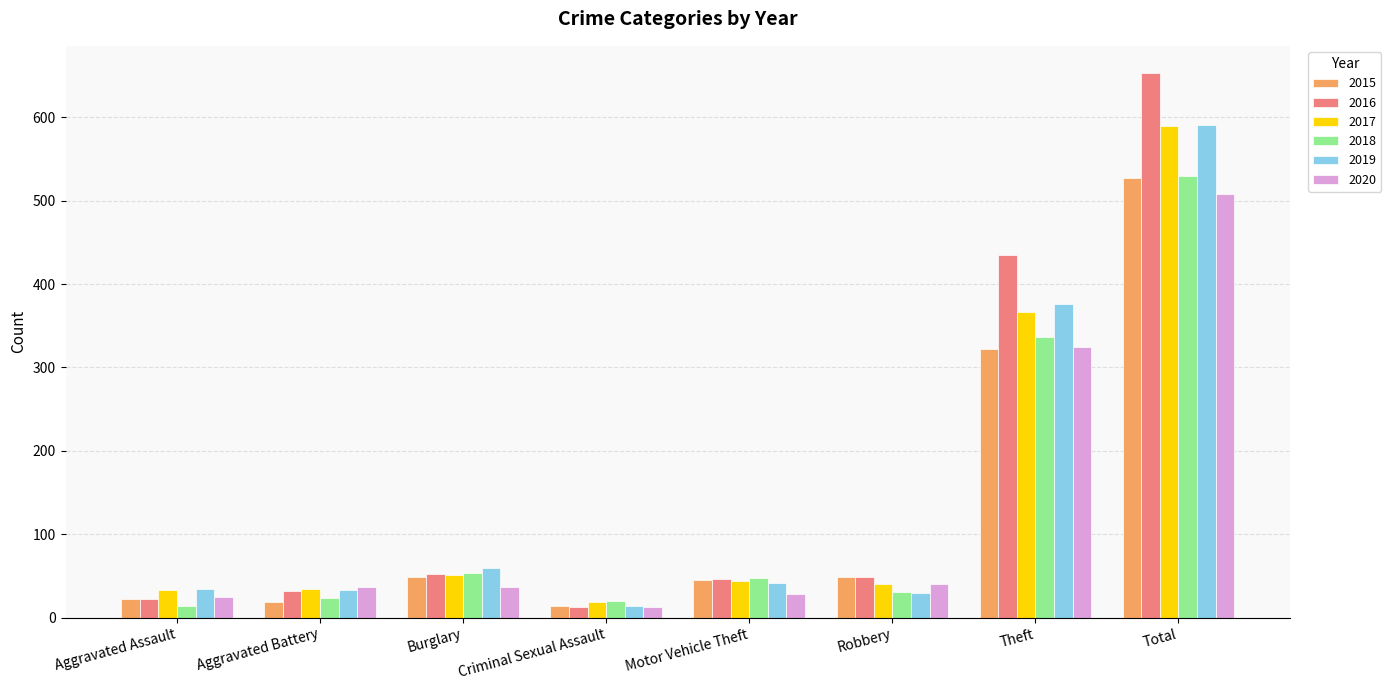

Is it true that 2018 equals 14 at Aggravated Assault?

True